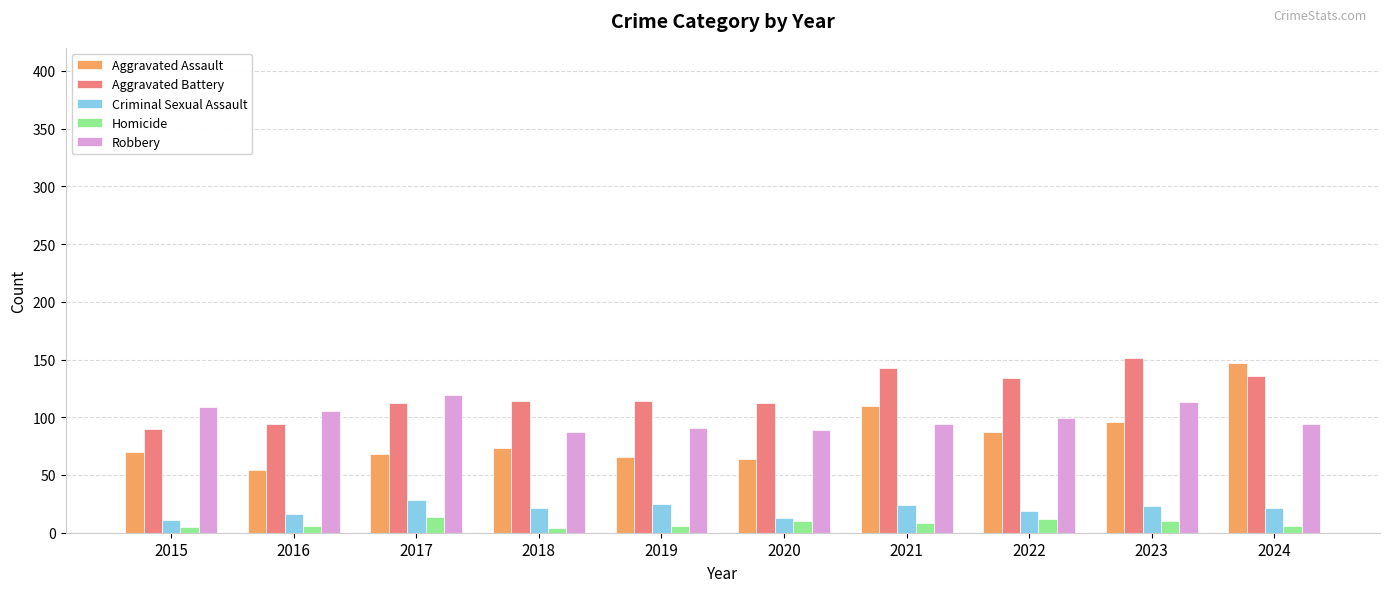

The Aggravated Battery series shows 44 at 2020. True or false?

False